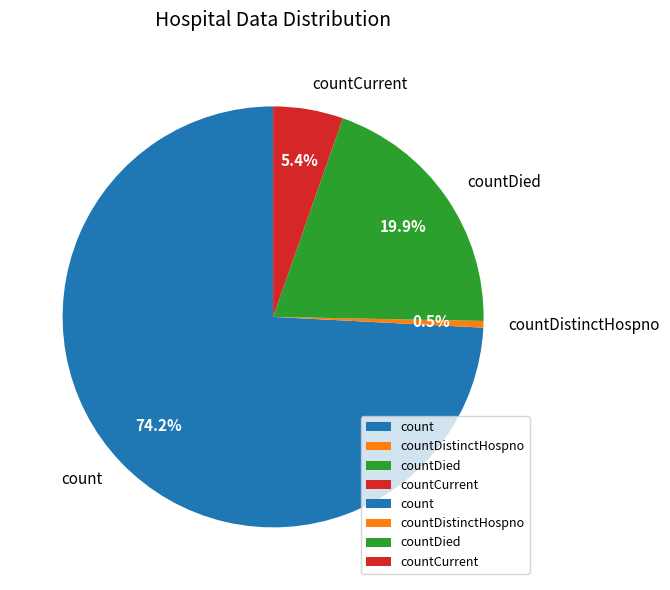

Which has a higher value, countCurrent or count?

count